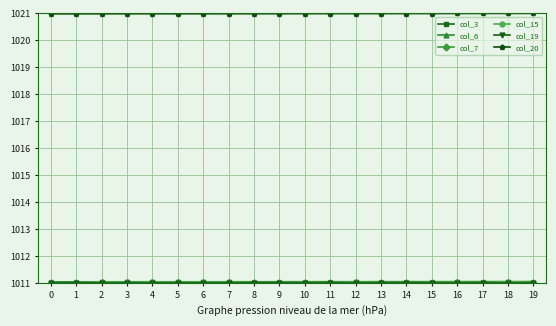

Does the chart have visible grid lines?

Yes